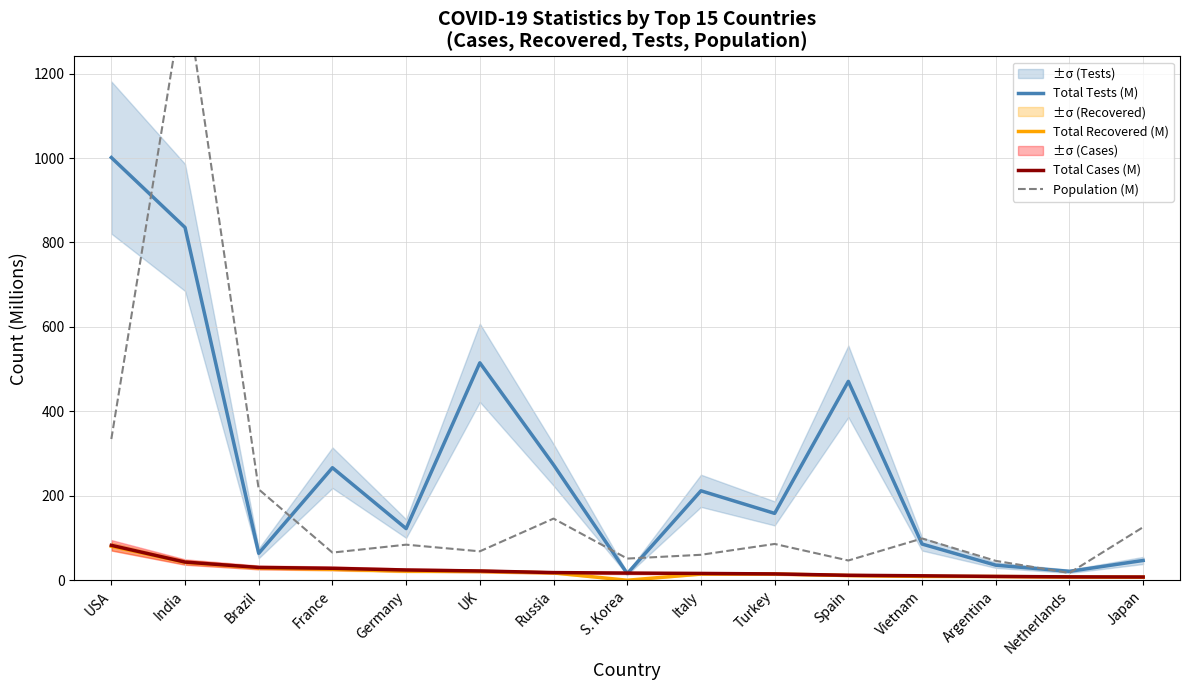

Which series has the largest total across all categories?

Total Tests (M)